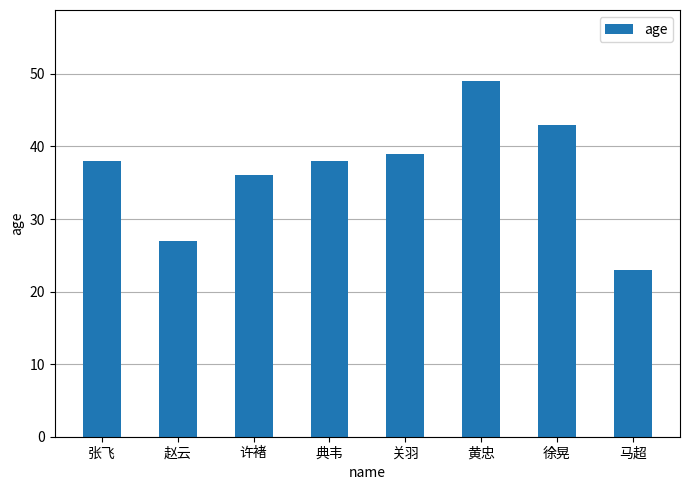

What is the ratio of the value at 典韦 to the value at 徐晃?

0.9